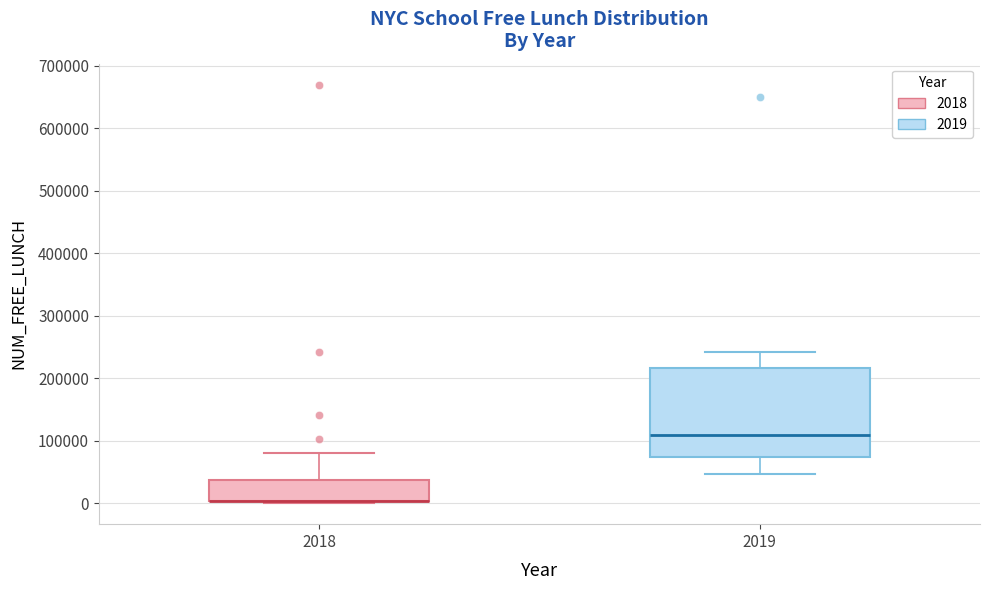

Reading left to right, transcribe this box plot: for each box, give where its median line is, the range the box spans, and where its two whiskers end, as read against the y-axis. The values are not printed on the chart, so give them approximately, as read against the axis.

2018: median 0 (drawn on the box's lower edge), box 0 to 40000, whiskers 0 to 80000
2019: median 110000, box 70000 to 220000, whiskers 50000 to 240000